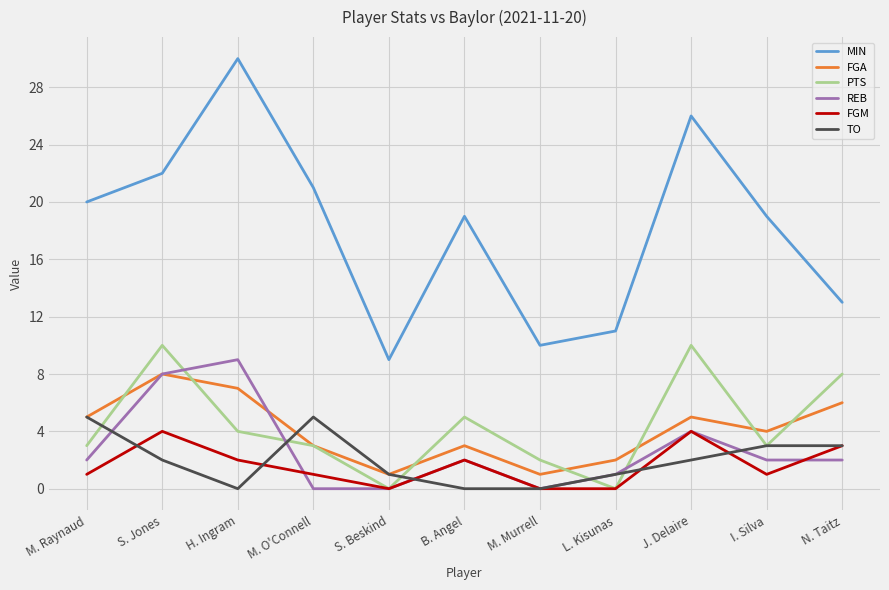

Is the value of REB at B. Angel greater than the value of TO at M. Murrell?

Yes